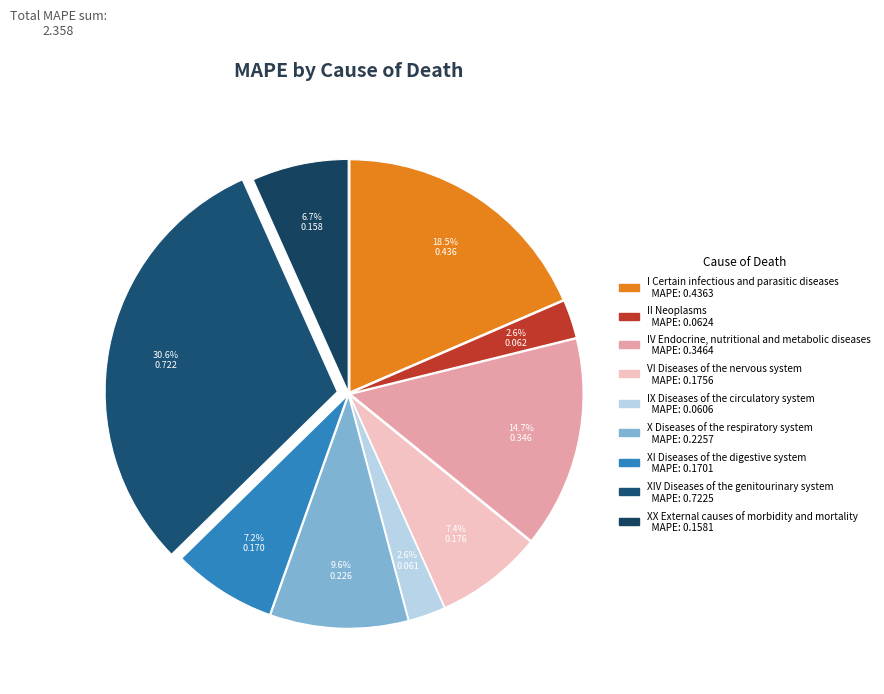

To the nearest percent, what portion does X Diseases of the respiratory system represent?

10%